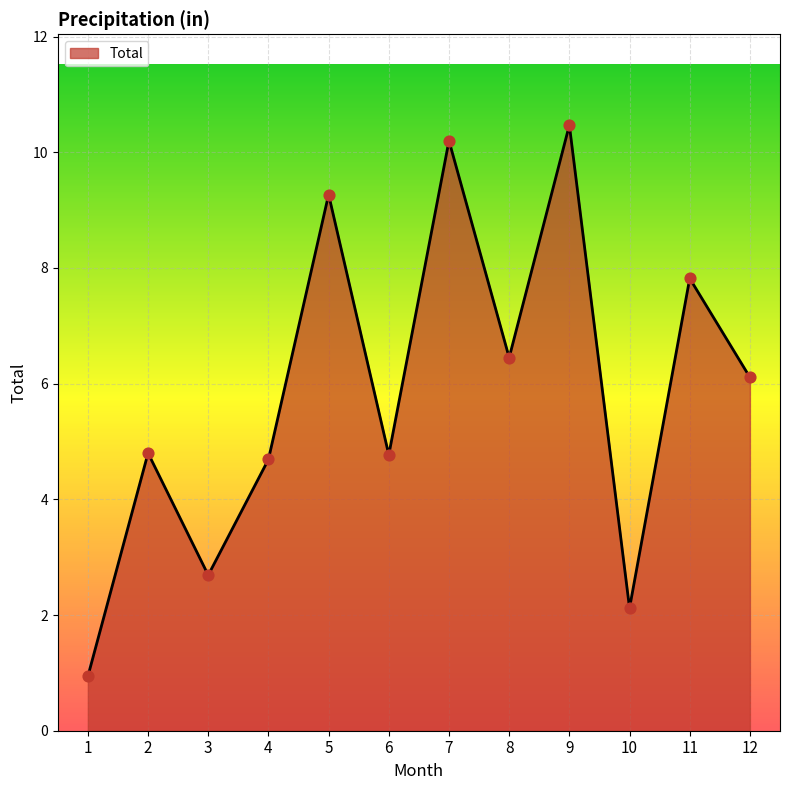

Approximately how many times larger is the value at 1 compared to 5?

0.1